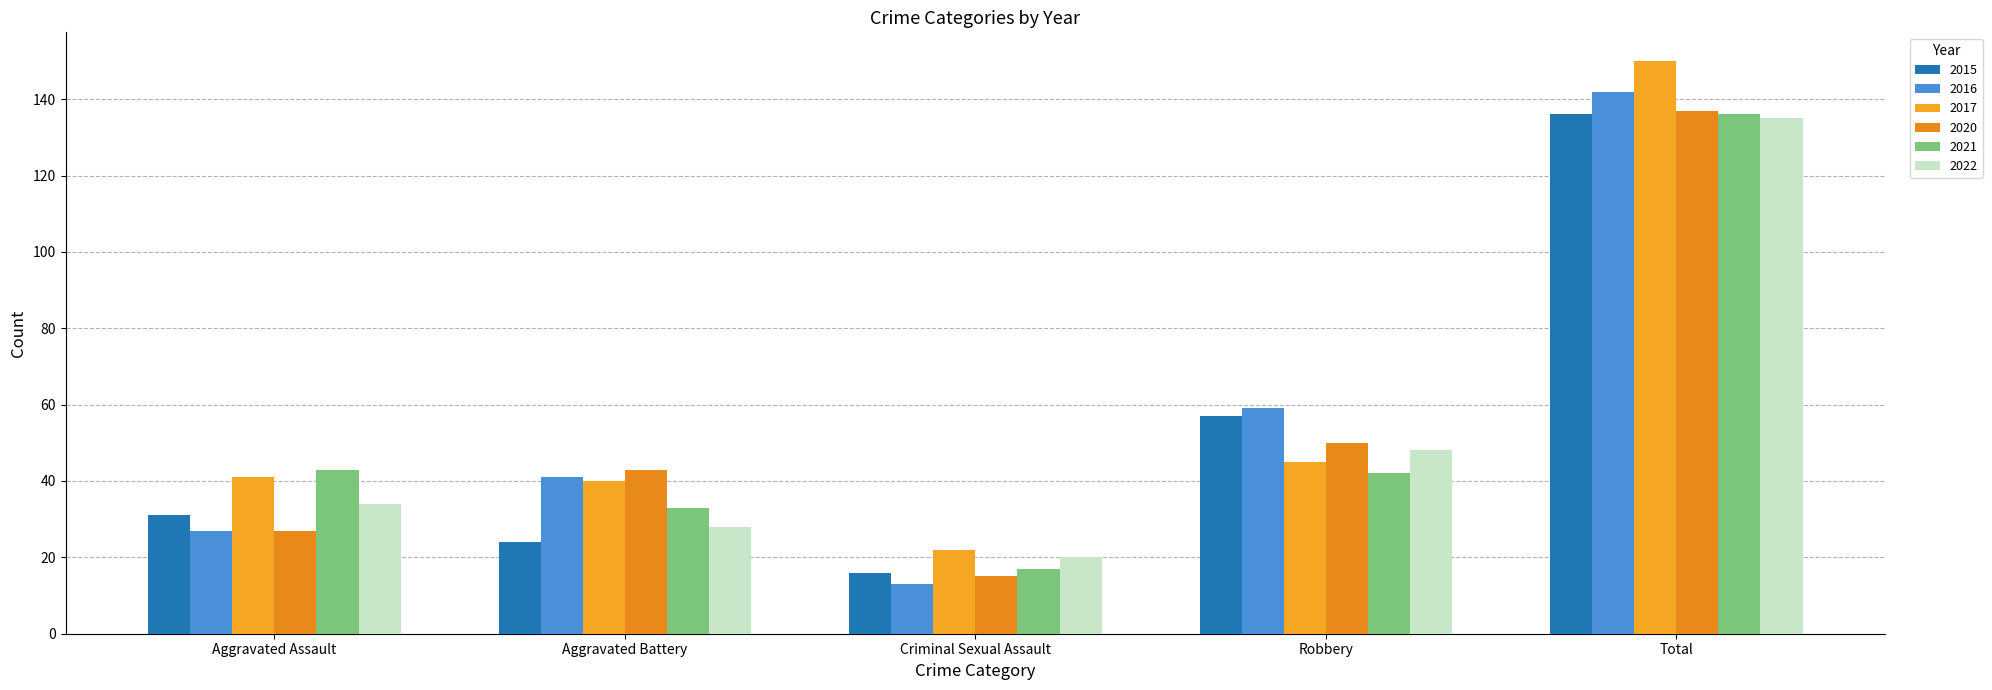

Which category has the highest value across all series?

Total